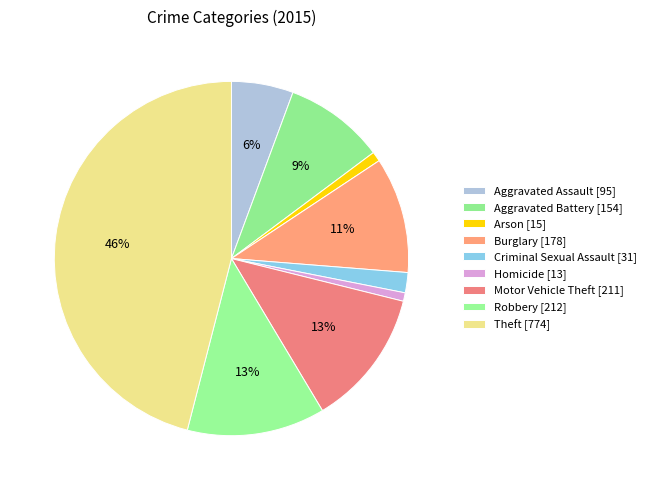

What portion of the pie excludes Homicide?

99.2%